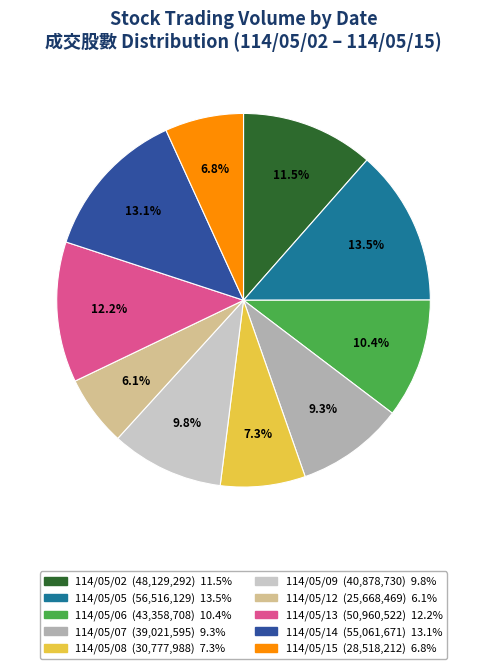

What is the total percentage of 114/05/07 and 114/05/05?

22.8%